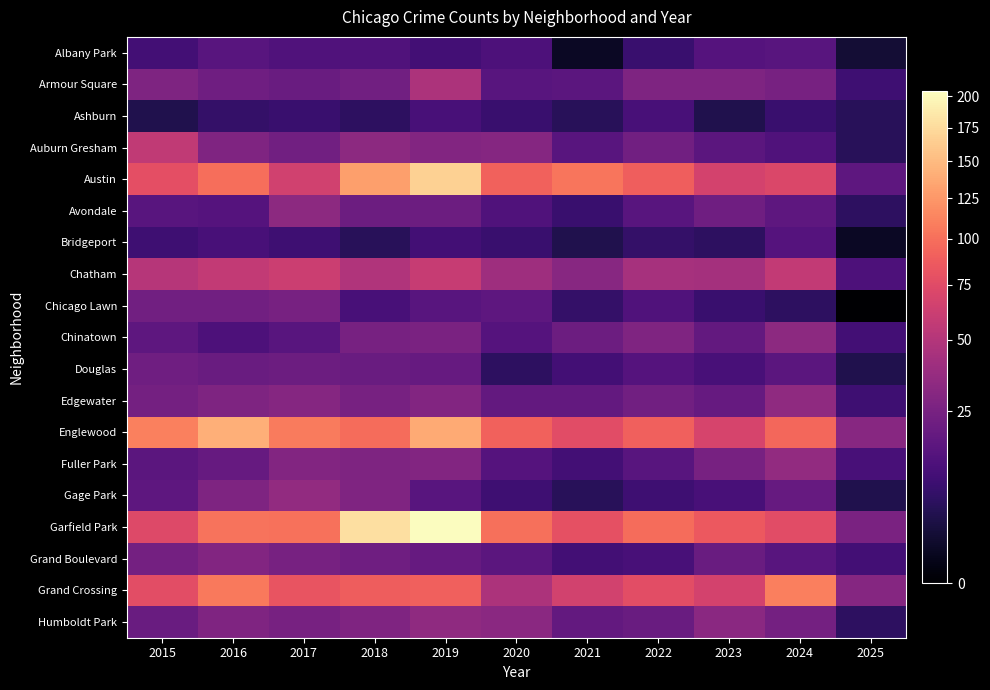

Between 2016 and 2023, which is larger?

2016